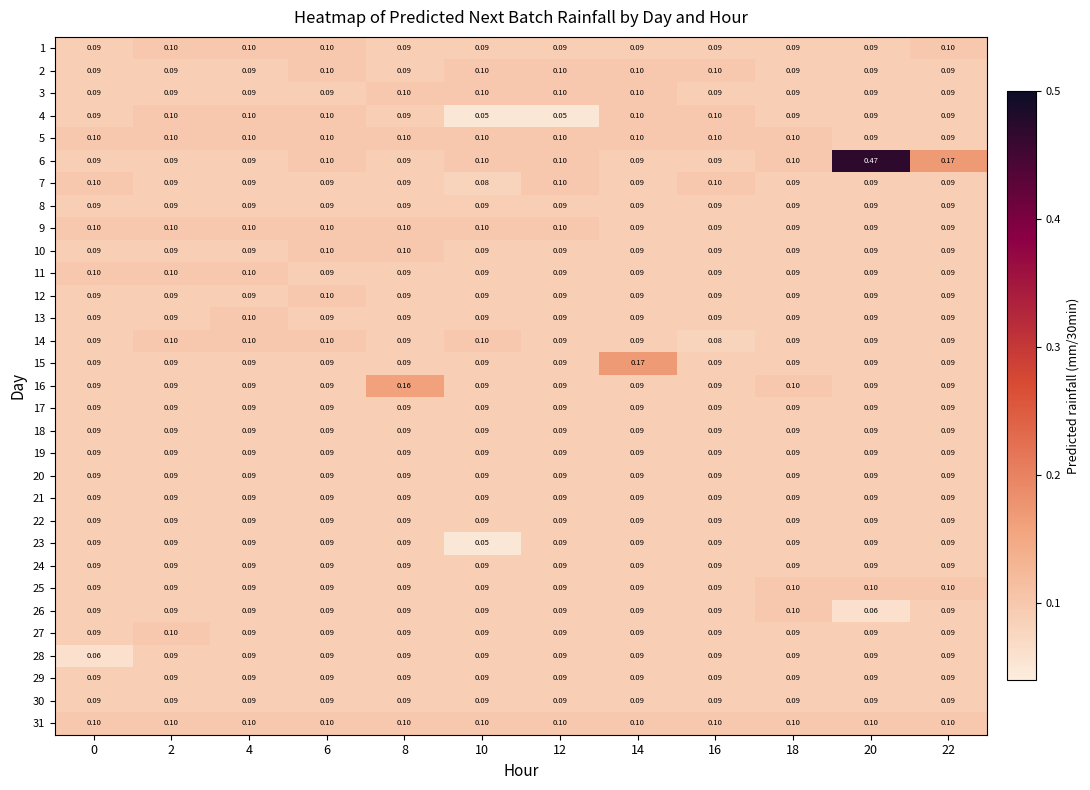

Is the value of 8 at 4 greater than the value of 31 at 22?

No